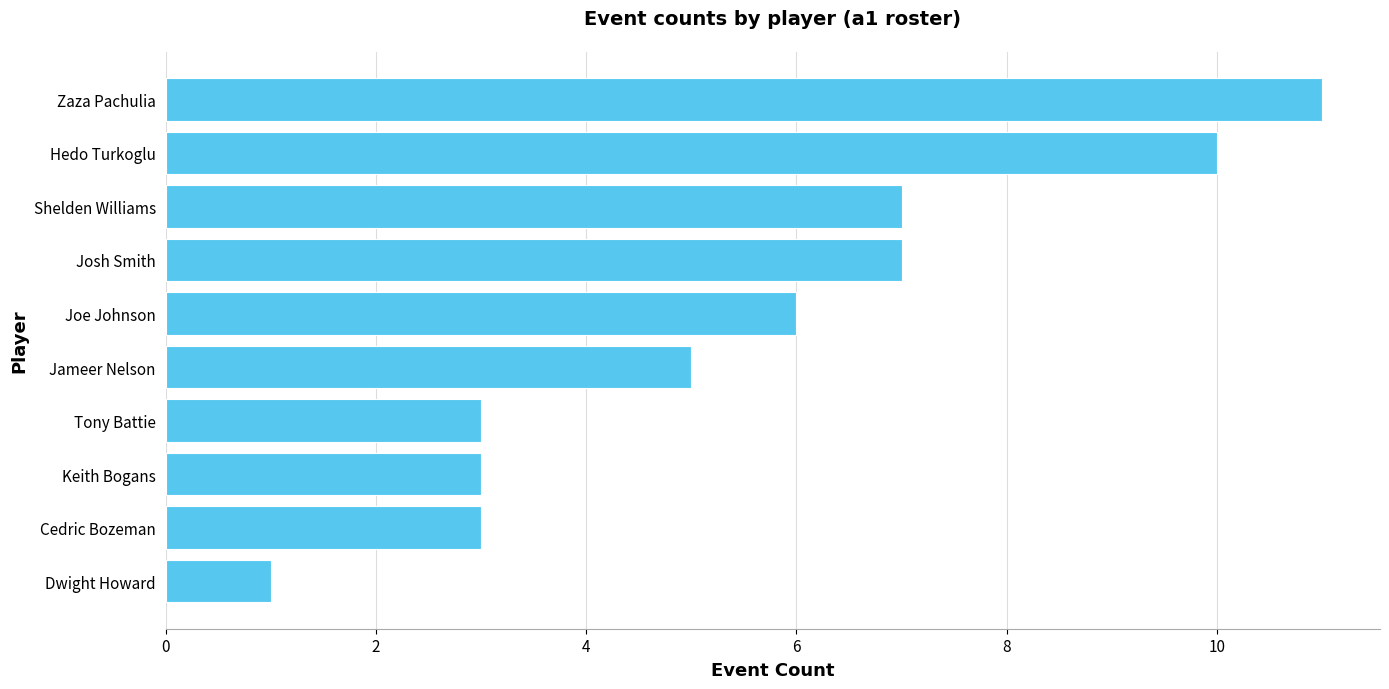

What is the difference between the maximum and minimum values?

10